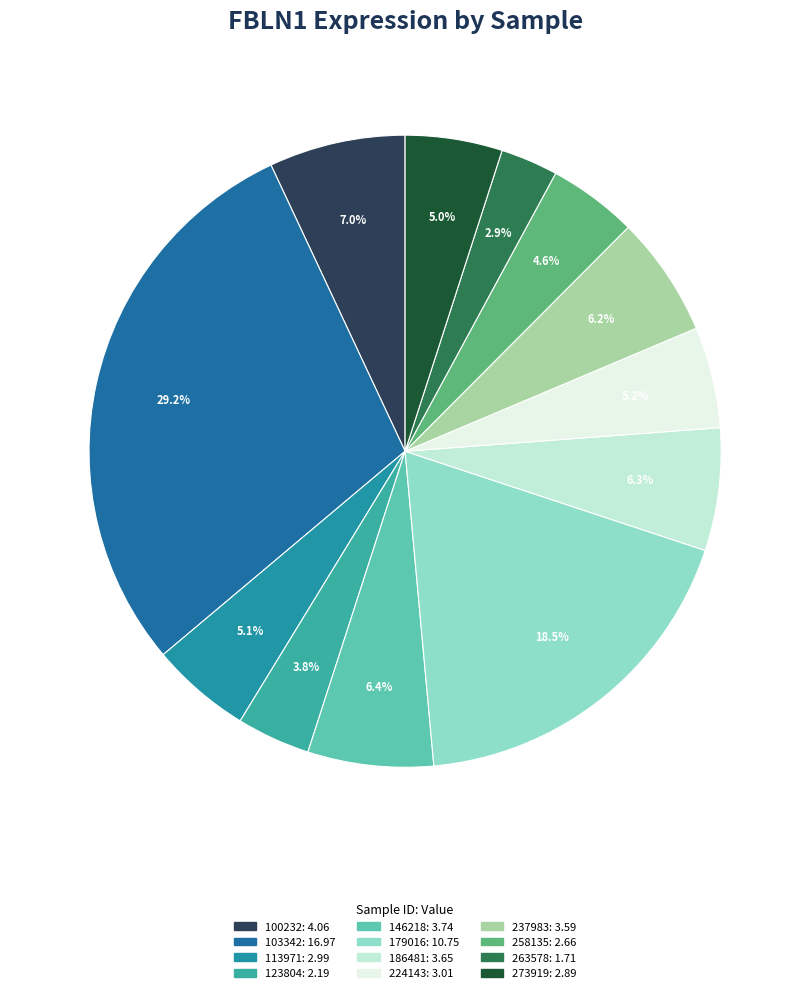

Count the number of slices in the pie.

12